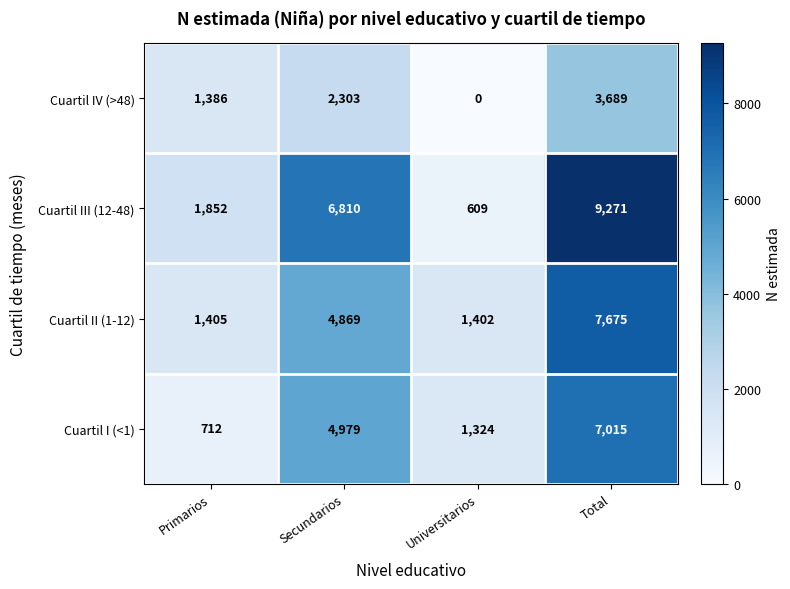

The value of Cuartil I (<1) at Secundarios is 6602. True or false?

False